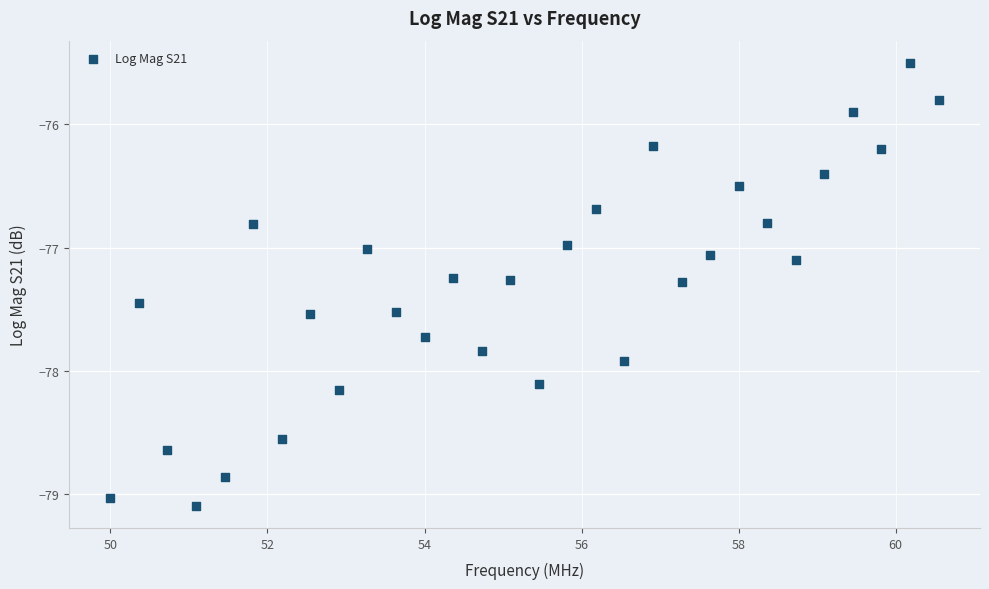

What is the range of X values (max minus min)?

10.5